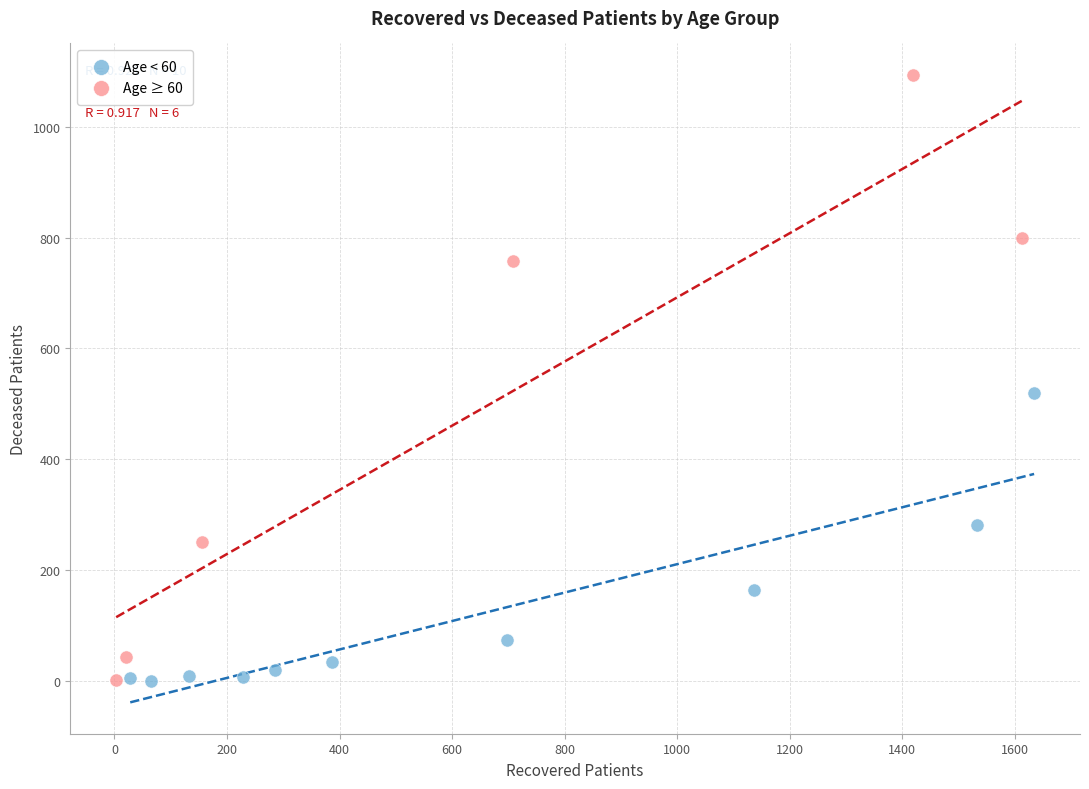

Which series has the largest Y range (max minus min)?

Age ≥ 60